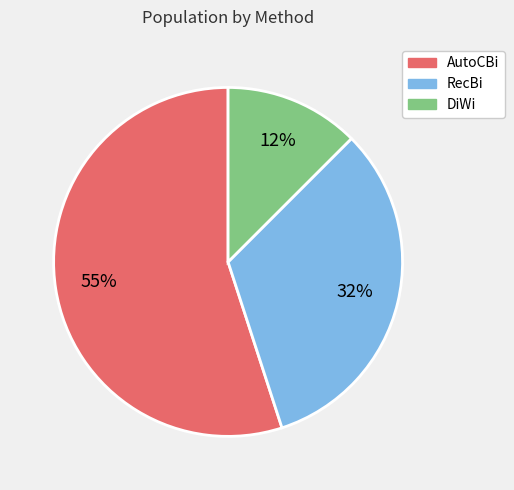

How many segments does this pie chart have?

3